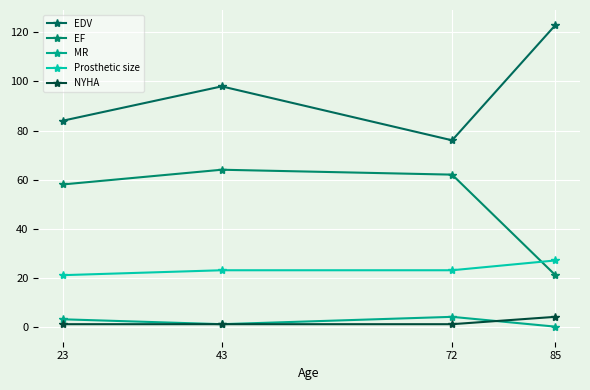

Reading right to left, extract all data points from this chart.

EDV: 85=123	72=76	43=98	23=84
EF: 85=21	72=62	43=64	23=58
MR: 85=0	72=4	43=1	23=3
Prosthetic size: 85=27	72=23	43=23	23=21
NYHA: 85=4	72=1	43=1	23=1